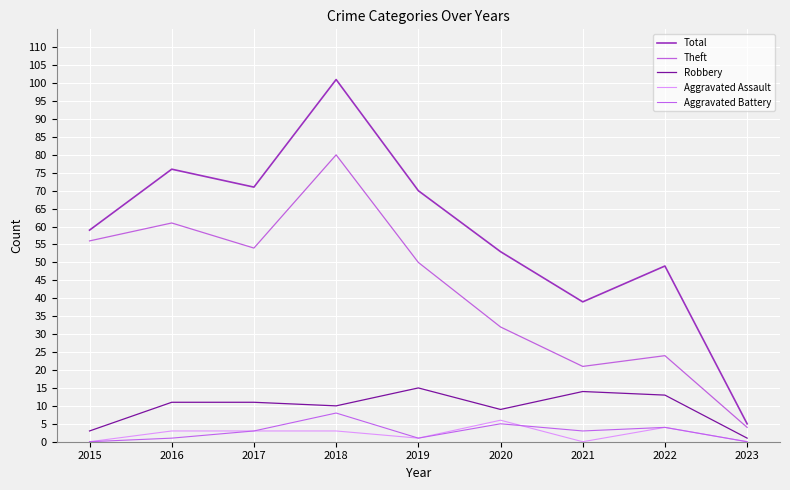

Is the value of Aggravated Assault at 2019 greater than the value of Robbery at 2016?

No